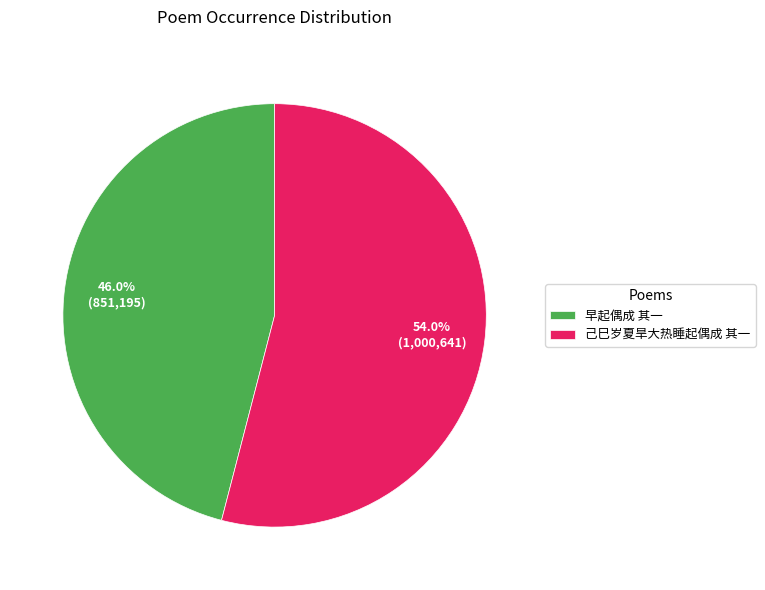

Between 早起偶成 其一 and 己巳岁夏旱大热睡起偶成 其一, which is larger?

己巳岁夏旱大热睡起偶成 其一